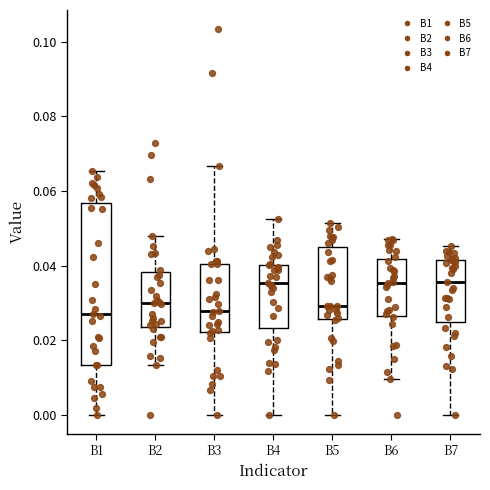

Reading left to right, read every box against the y-axis: the position of its median line, the range the box covers, and the ends of its whiskers. The values are not printed on the chart, so give them approximately, as read against the axis.

B1: median 0.026, box 0.014 to 0.056, whiskers 0.000 to 0.066
B2: median 0.030, box 0.024 to 0.038, whiskers 0.014 to 0.048
B3: median 0.028, box 0.022 to 0.040, whiskers 0.000 to 0.066
B4: median 0.036, box 0.024 to 0.040, whiskers 0.000 to 0.052
B5: median 0.030, box 0.026 to 0.044, whiskers 0.000 to 0.052
B6: median 0.036, box 0.026 to 0.042, whiskers 0.010 to 0.048
B7: median 0.036, box 0.024 to 0.042, whiskers 0.000 to 0.046